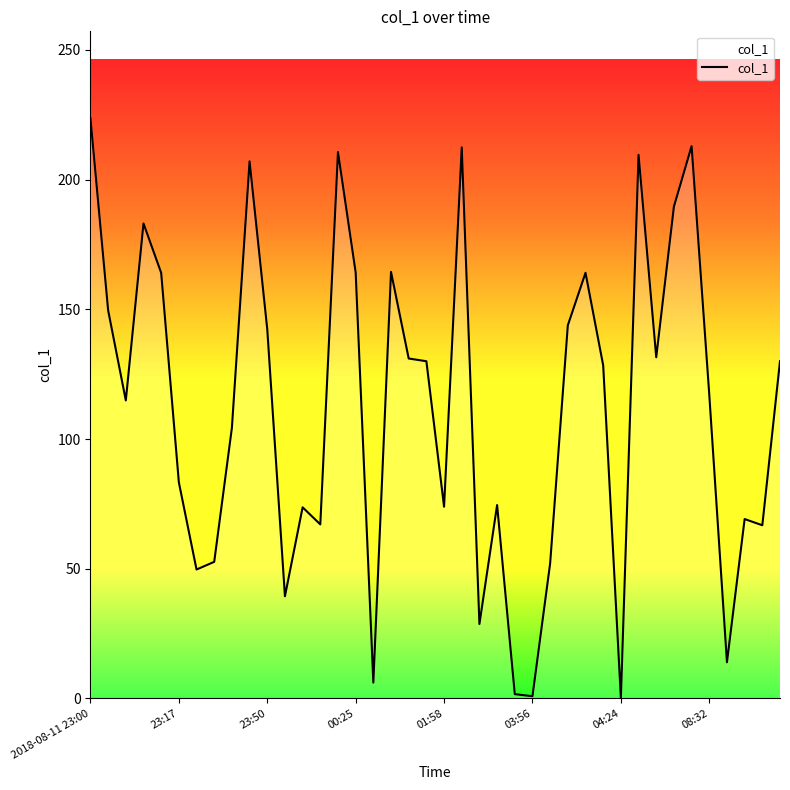

Does the chart have visible grid lines?

No